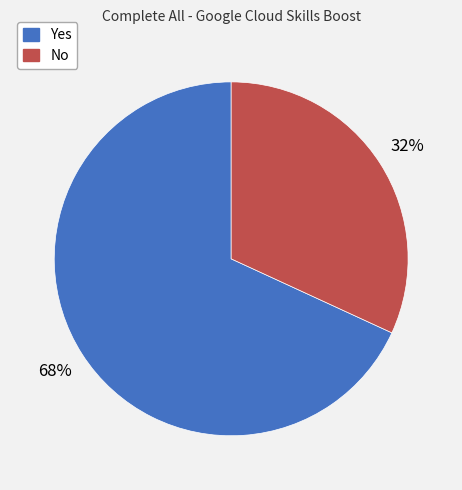

Which category has the biggest portion of the pie?

Yes